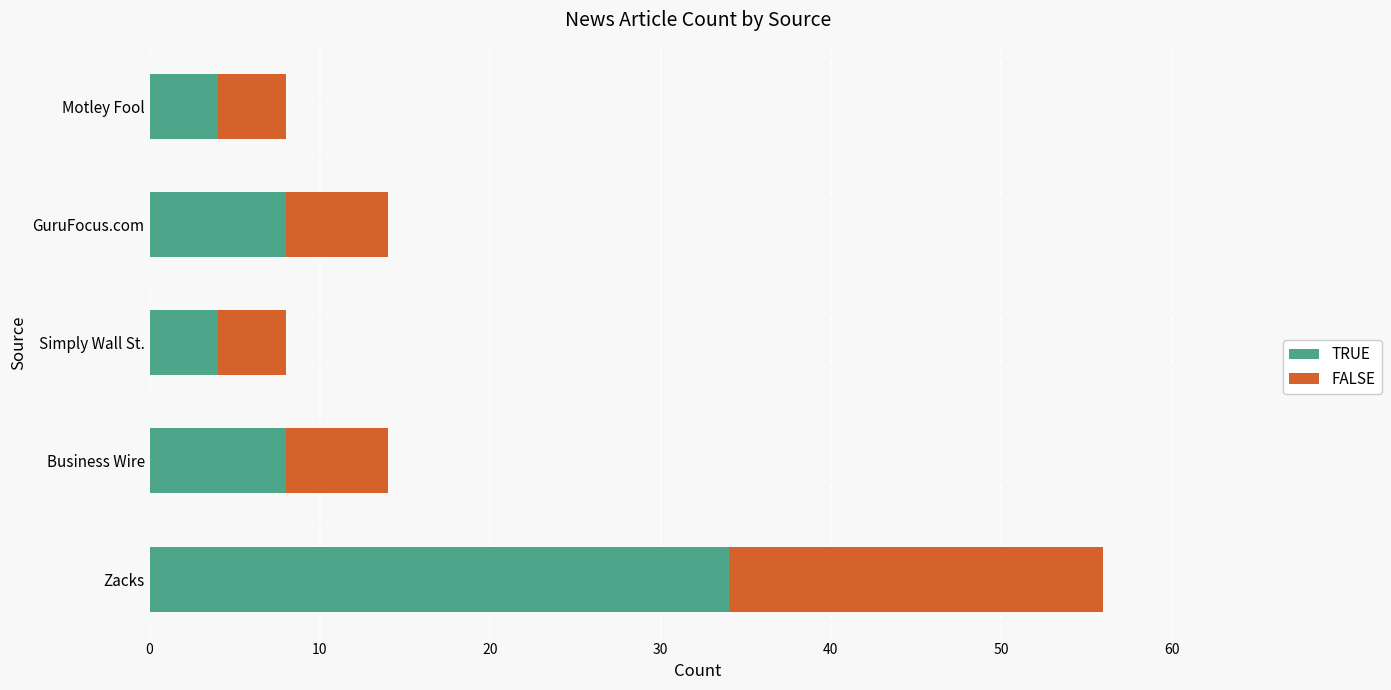

What is the highest value of the TRUE series?

34